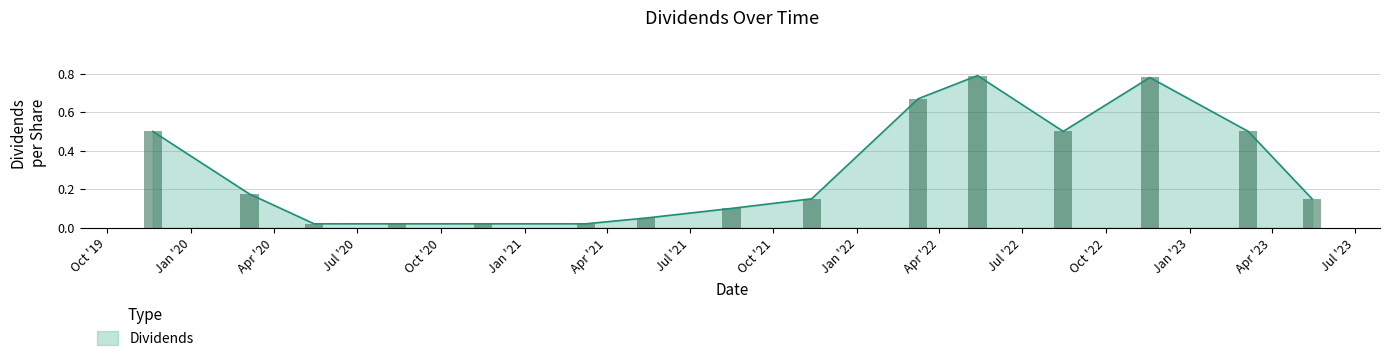

What is the average value?

0.3